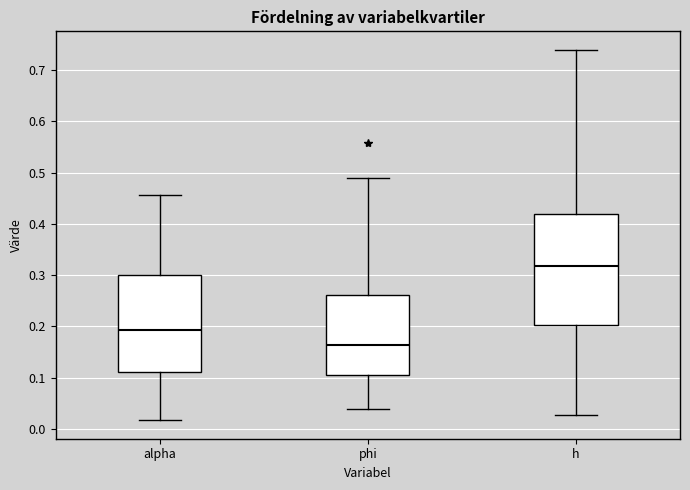

Comparing the boxes themselves (not the whiskers), which one is the tallest?

h